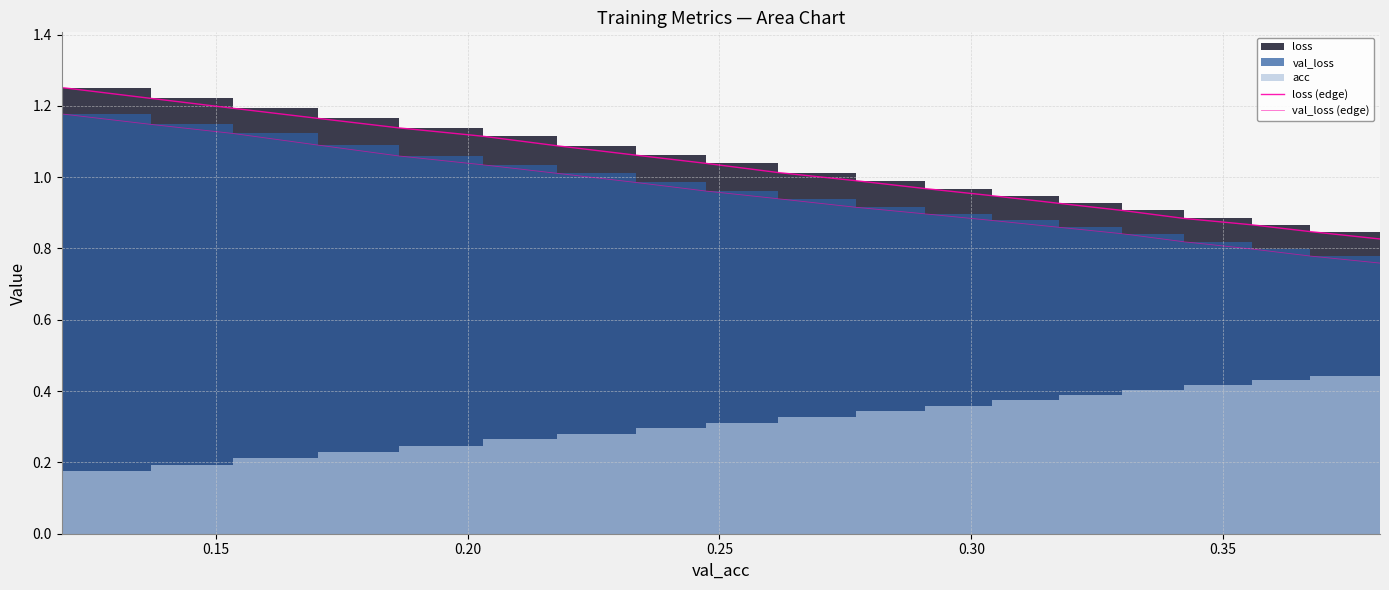

True or false: val_loss (edge) and loss (edge) intersect in this chart.

False